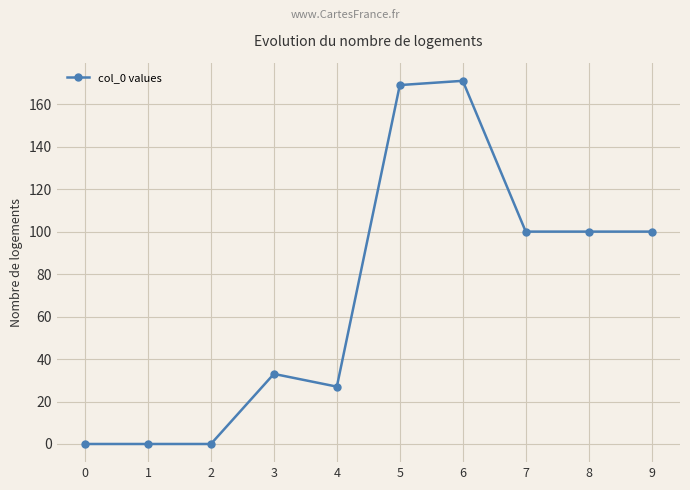

True or false: the data shows 169 at 5.

True